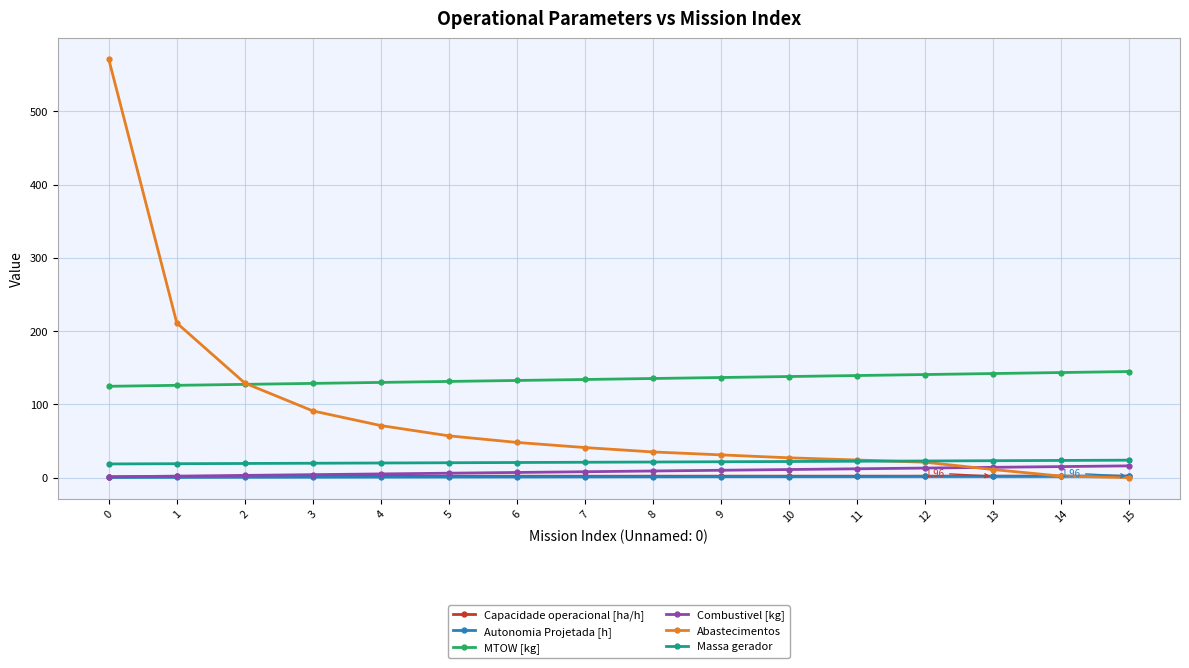

Which series has the largest range (max minus min)?

Abastecimentos